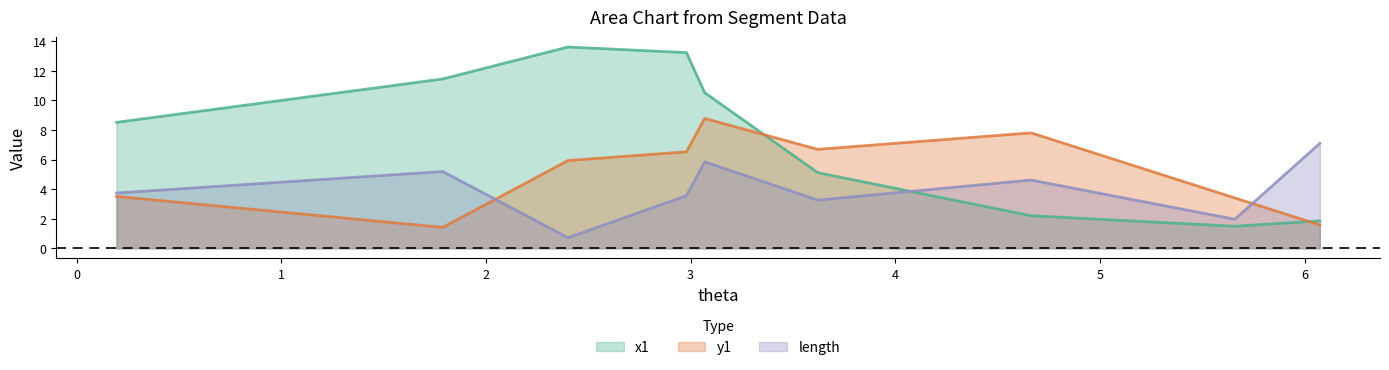

Reading left to right, list all the values displayed in this chart.

x1: 0.19452017870554728=8.5	1.7890400100050403=11.4	2.4005812622790614=13.6	2.9795425442783734=13.2	3.068589663498506=10.5	3.6211385695950504=5.1	4.663600339394506=2.2	5.658922703271129=1.5	6.074317863842755=1.9
y1: 0.19452017870554728=3.5	1.7890400100050403=1.4	2.4005812622790614=5.9	2.9795425442783734=6.5	3.068589663498506=8.8	3.6211385695950504=6.7	4.663600339394506=7.8	5.658922703271129=3.4	6.074317863842755=1.6
length: 0.19452017870554728=3.7	1.7890400100050403=5.2	2.4005812622790614=0.7	2.9795425442783734=3.6	3.068589663498506=5.8	3.6211385695950504=3.3	4.663600339394506=4.6	5.658922703271129=2.0	6.074317863842755=7.1